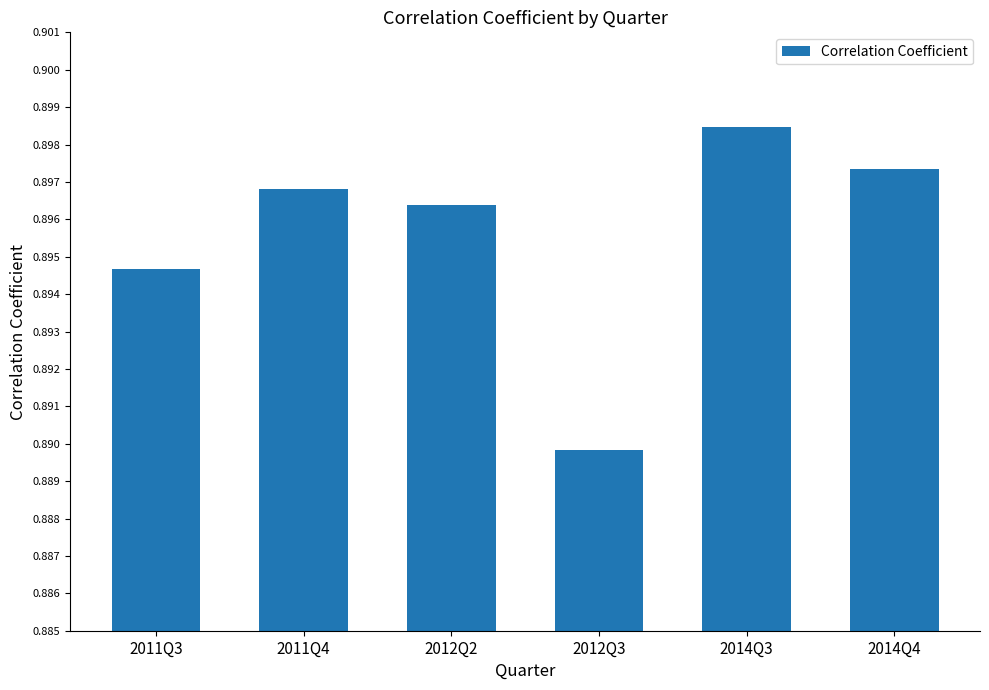

What is the label of the 5th bar from the right?

2011Q4